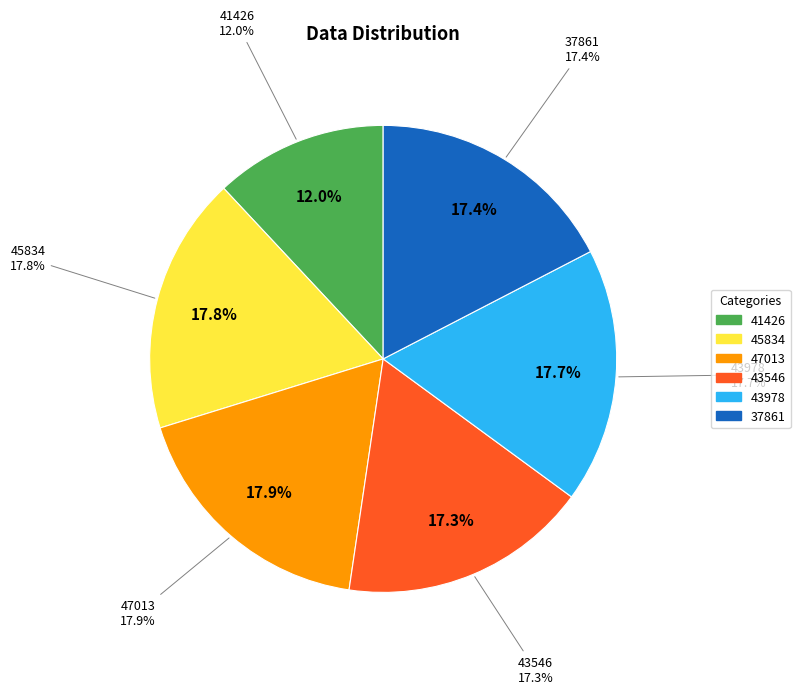

Which category has the biggest portion of the pie?

47013